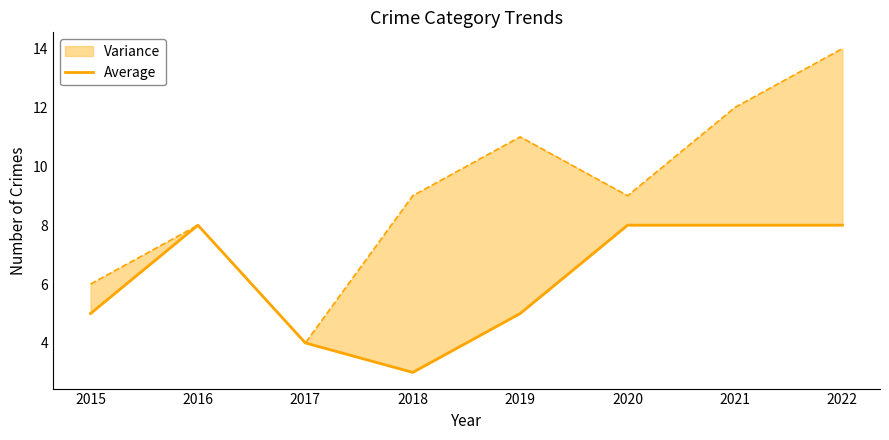

Between 2017 and 2016, which is larger?

2016